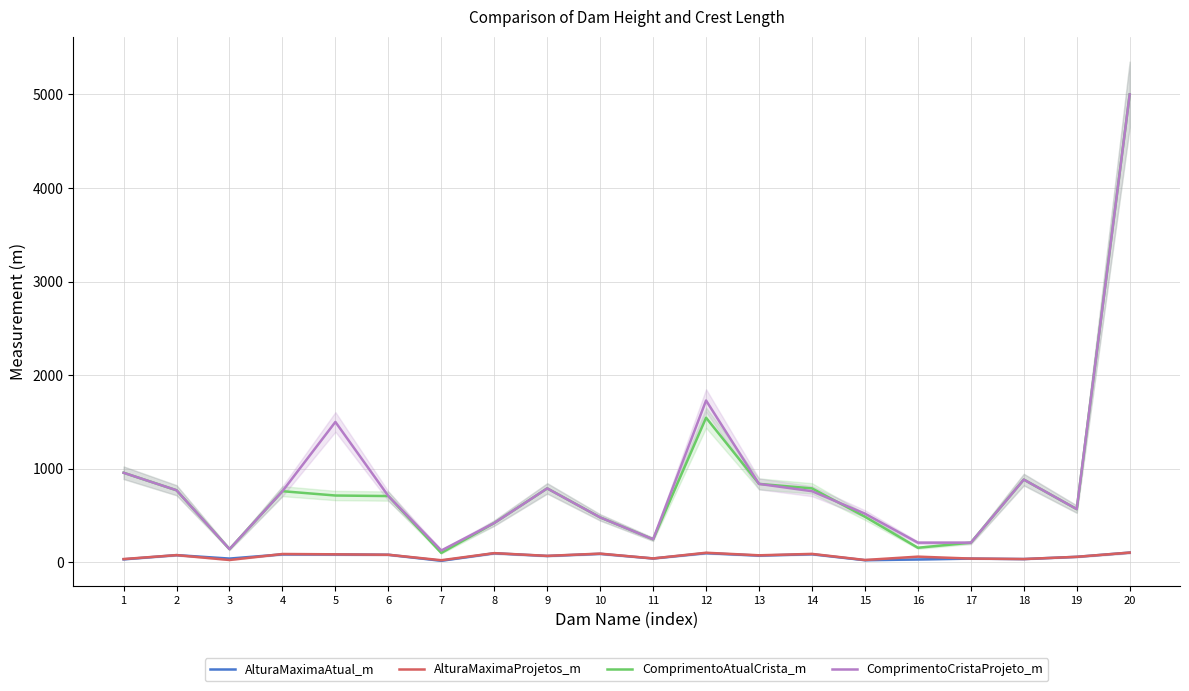

What is the value of the ComprimentoAtualCrista_m point at the 1st from the left?

957.0